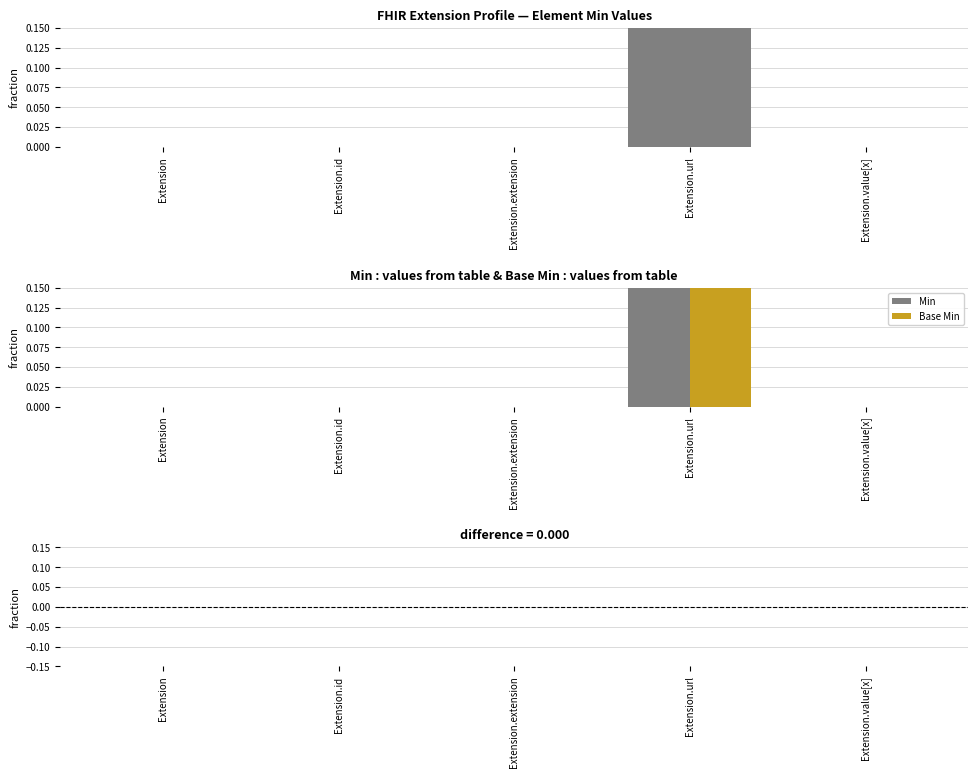

Which series changed the most between Extension.id and Extension.extension?

Min